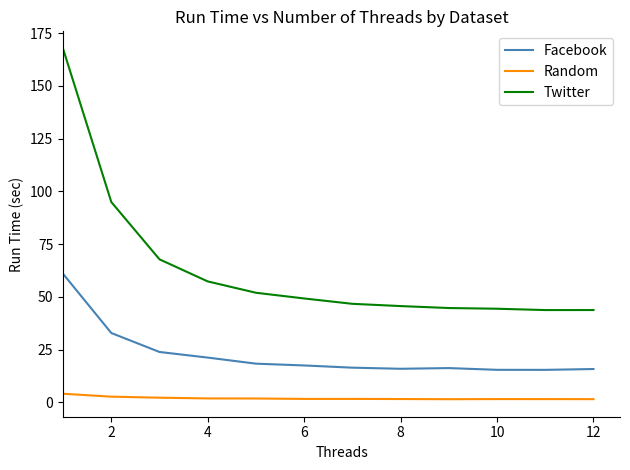

Is this an area chart (filled region under the line)?

No